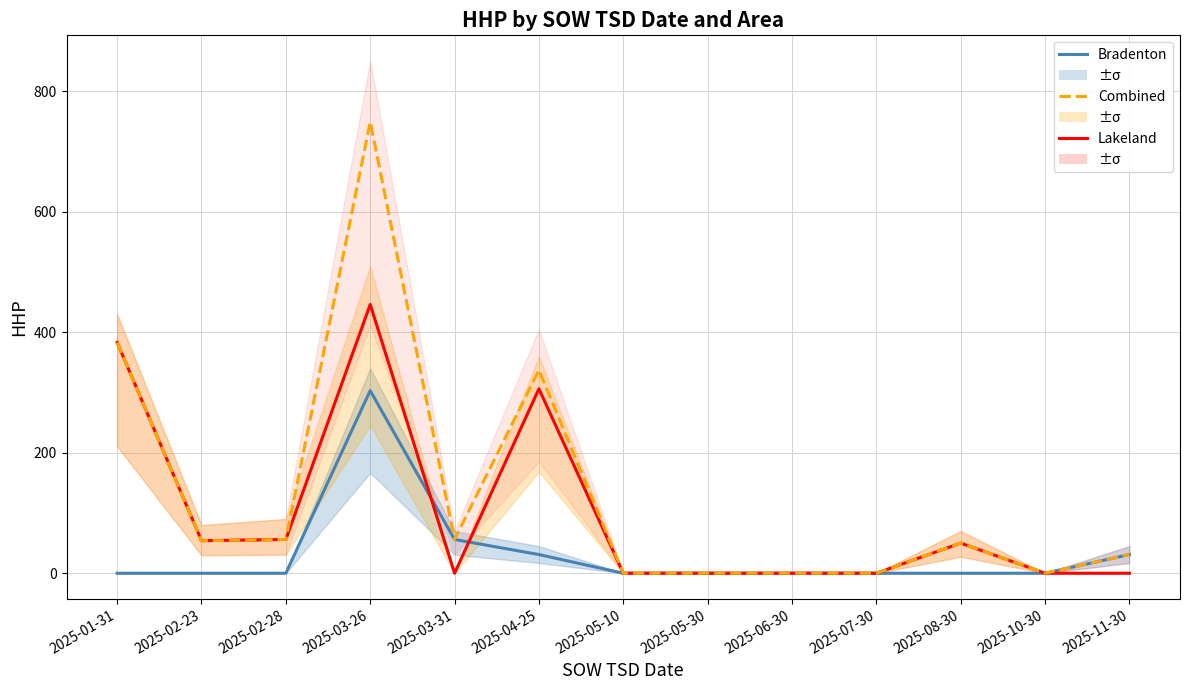

How many lines are shown in the chart?

3